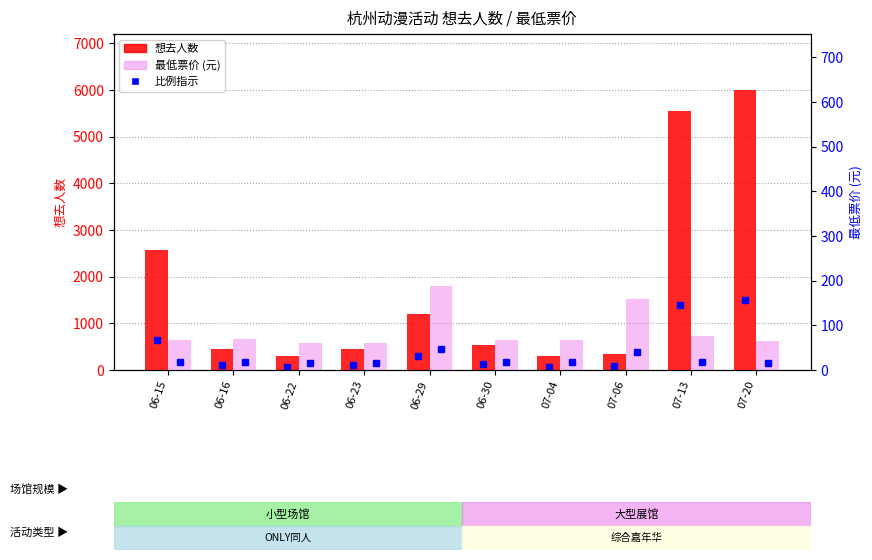

What is the maximum value for 最低票价?

188